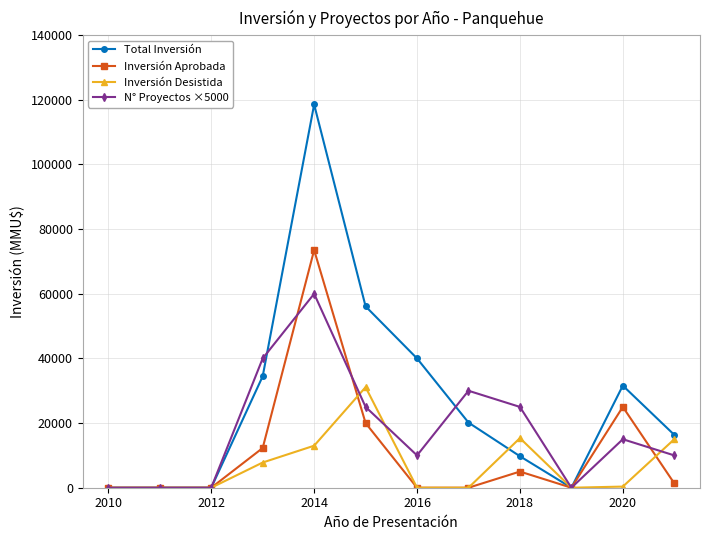

Rank the series by their maximum value, from lowest to highest.

Inversión Desistida, N° Proyectos ×5000, Inversión Aprobada, Total Inversión